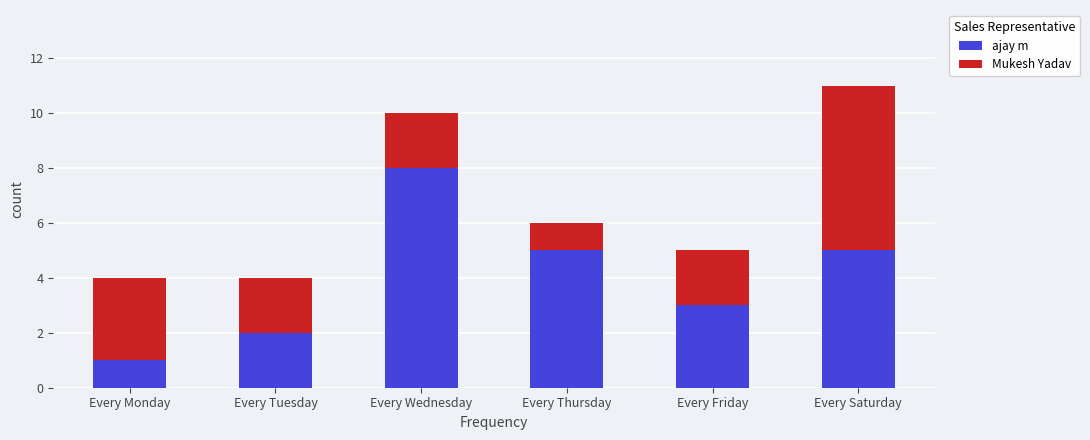

Reading left to right, transcribe the values for ajay m.

Every Monday=1	Every Tuesday=2	Every Wednesday=8	Every Thursday=5	Every Friday=3	Every Saturday=5